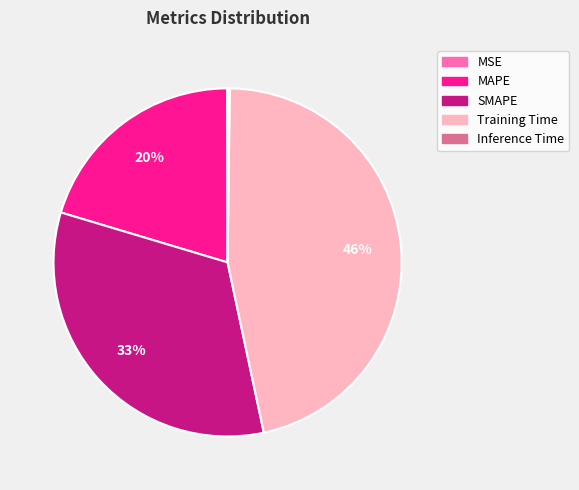

Approximately how many times larger is the value at MAPE compared to SMAPE?

0.6